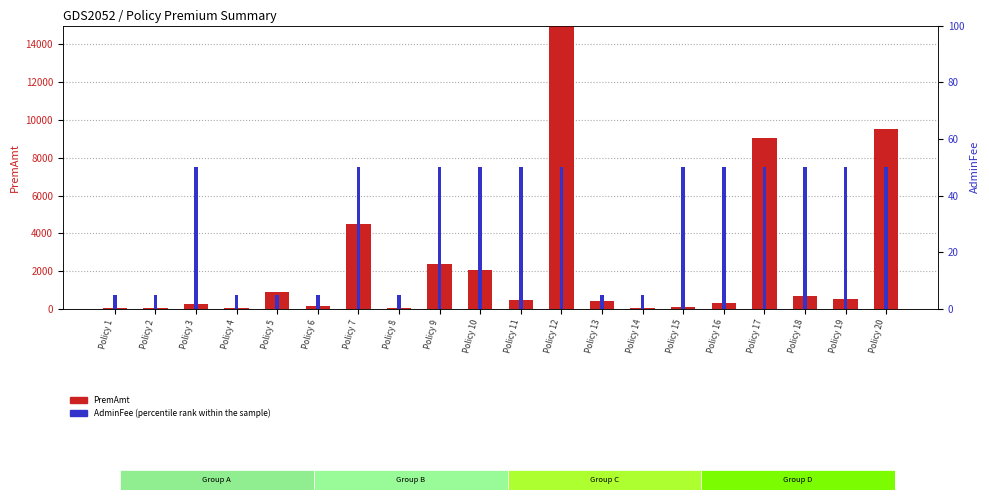

What is the difference between the second highest and minimum values in the PremAmt series?

9509.5